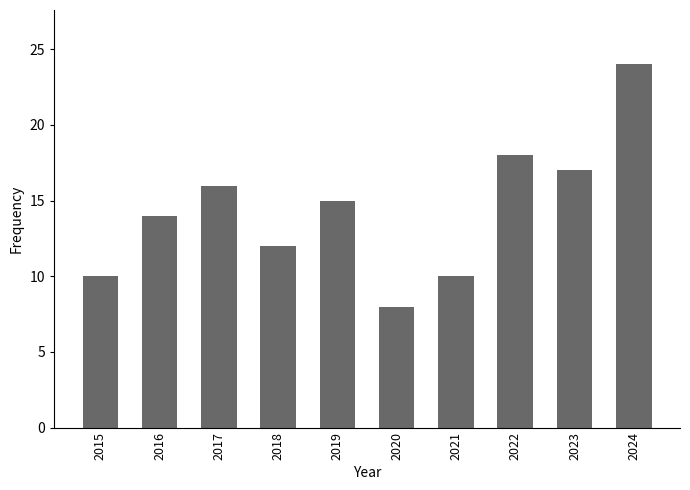

What is the value of the 2nd bar from the left?

14